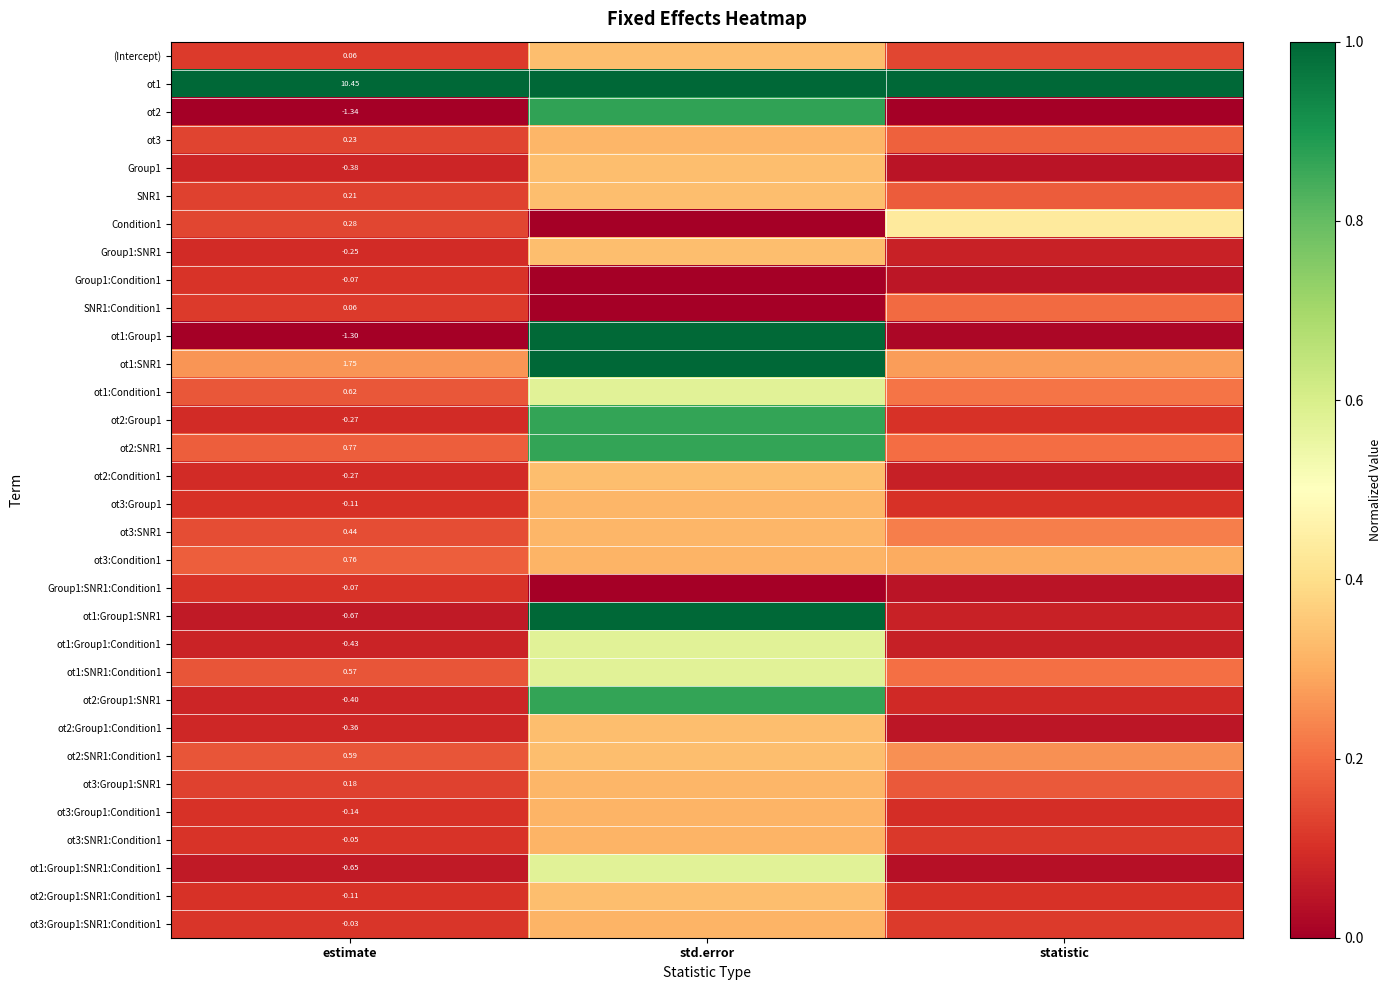

At which category is the sum across all series the highest?

std.error